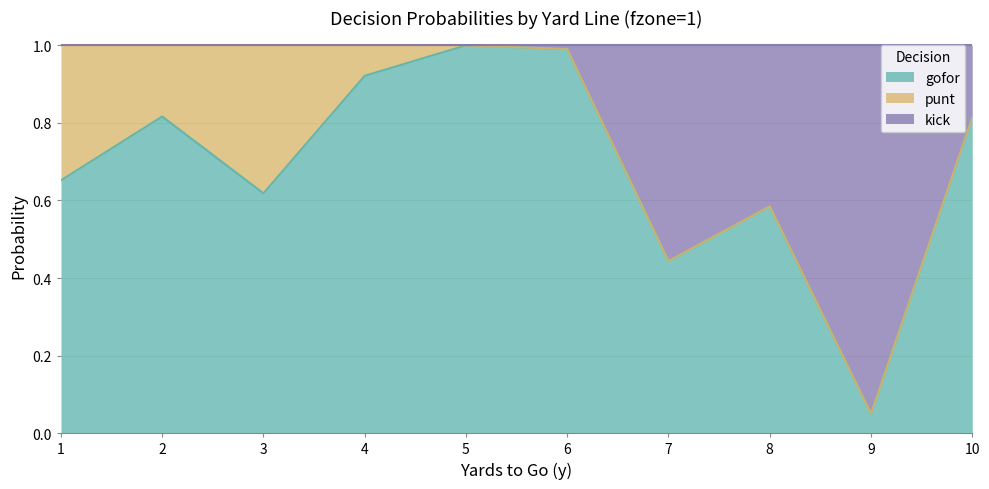

The gofor series shows 0.4 at 3. True or false?

False